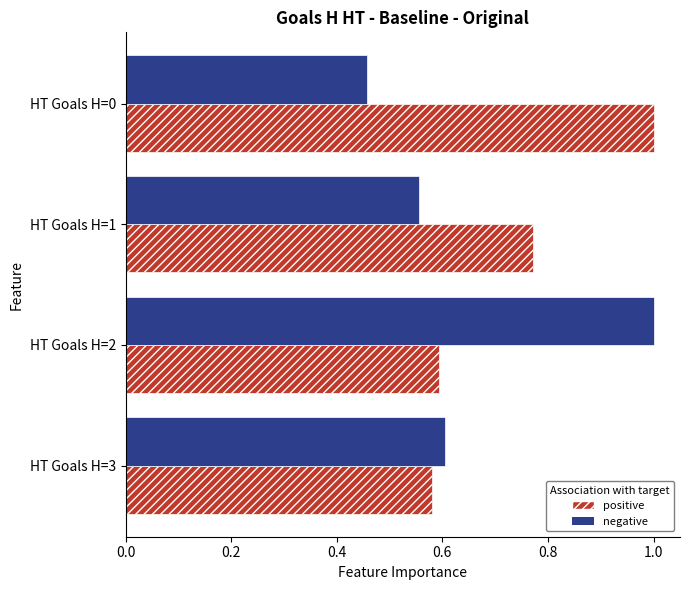

What is the sum of all negative values?

2.6